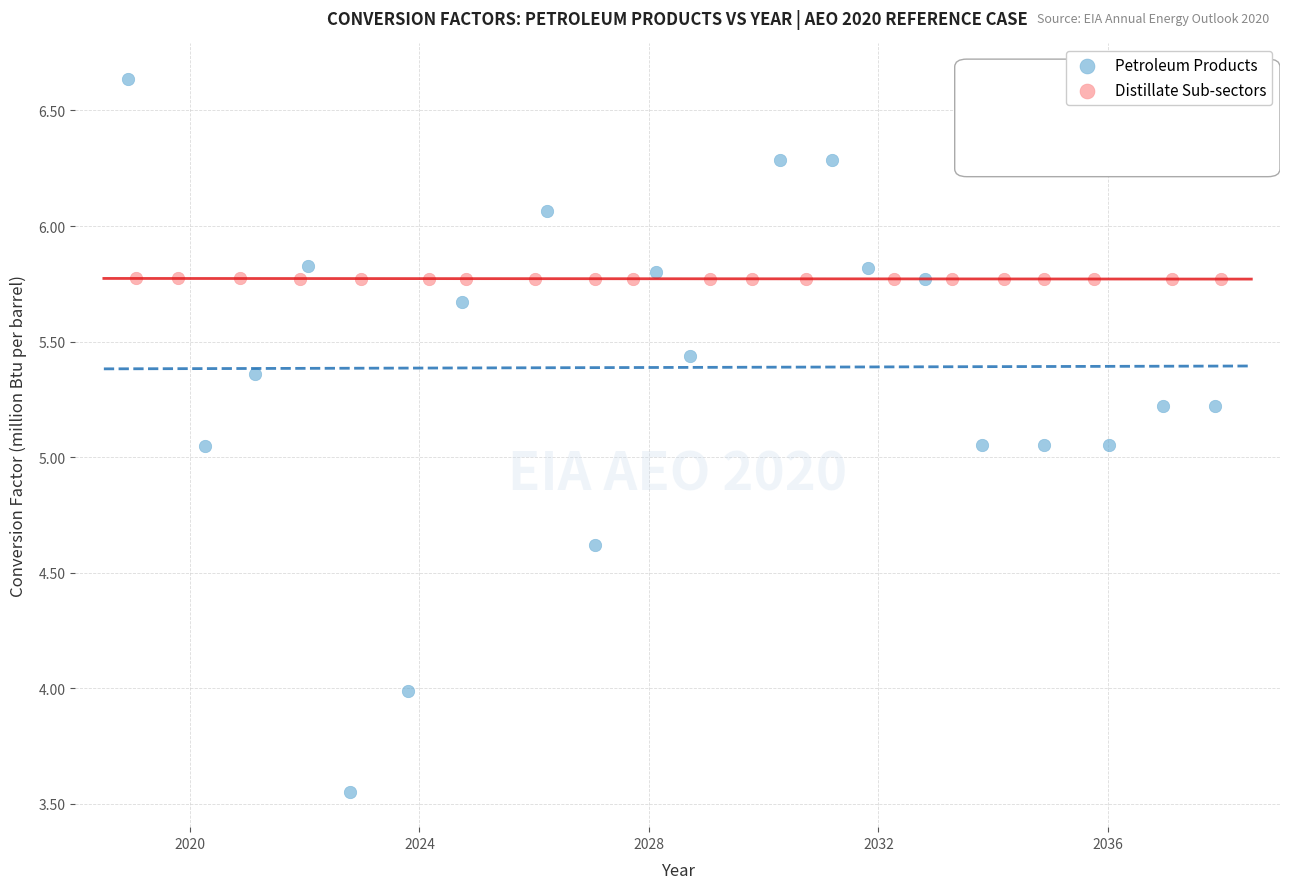

Which series contains the lowest Y value?

Petroleum Products